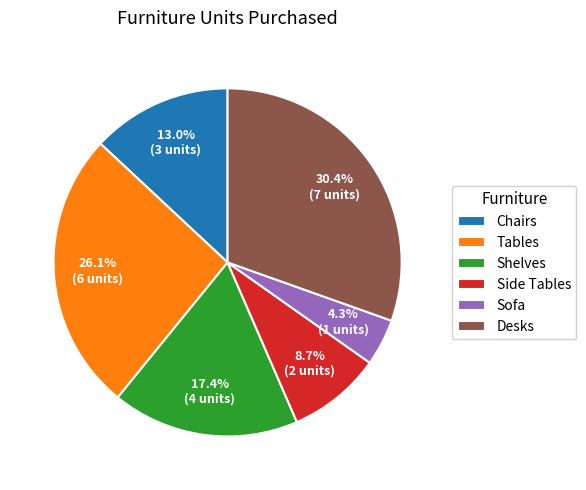

Count the number of slices in the pie.

6